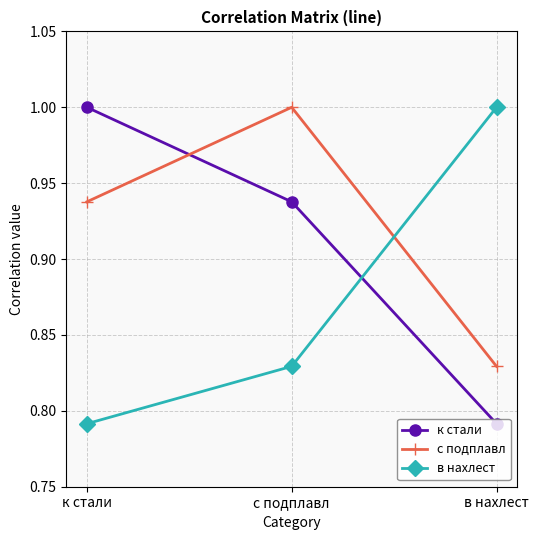

What is the maximum value shown in the chart?

1.0